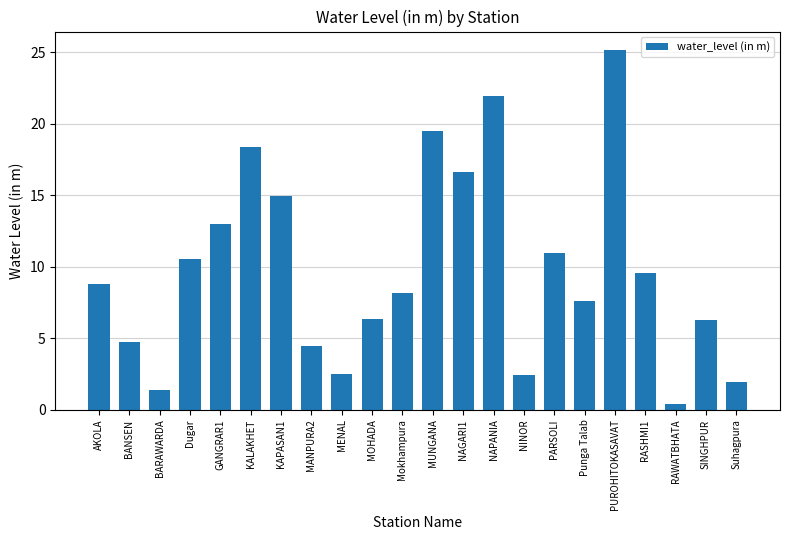

What is the difference between the values at NAGARI1 and Dugar?

6.0